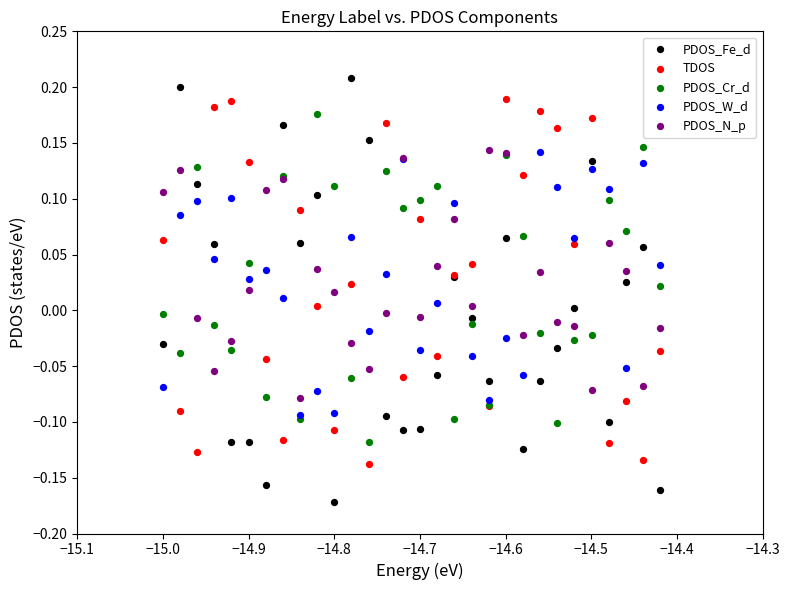

Which series contains the highest Y value?

PDOS_Fe_d